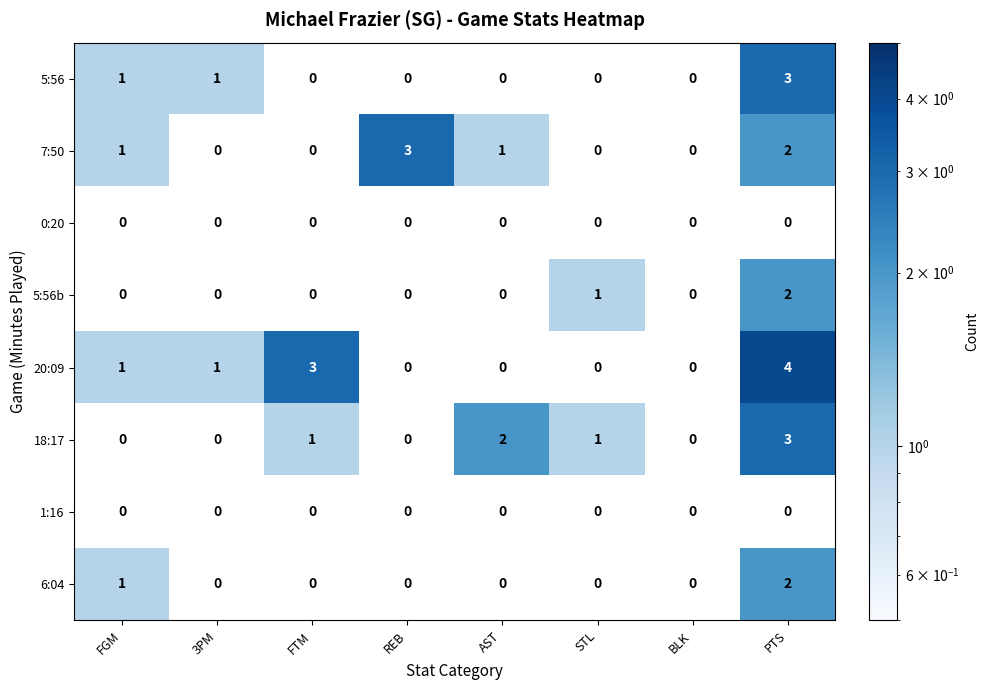

What is the total value across all series at FTM?

4